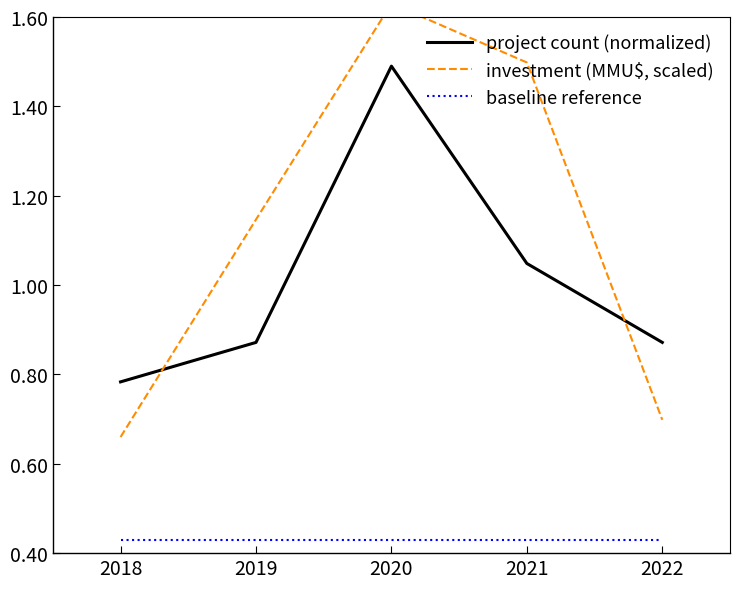

What is the greatest value displayed?

1.6